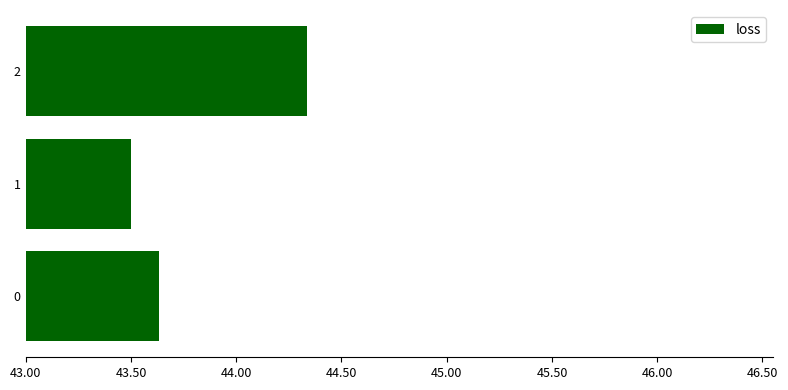

What is the maximum value shown in the chart?

44.3